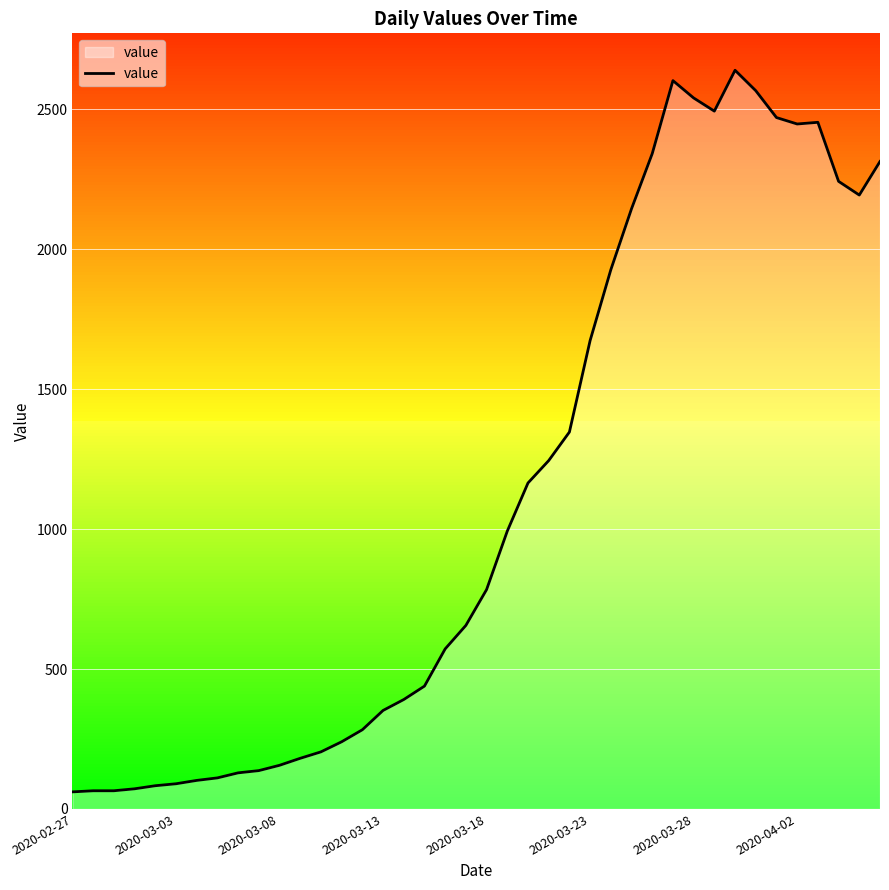

What is the difference between the maximum and minimum values?

2579